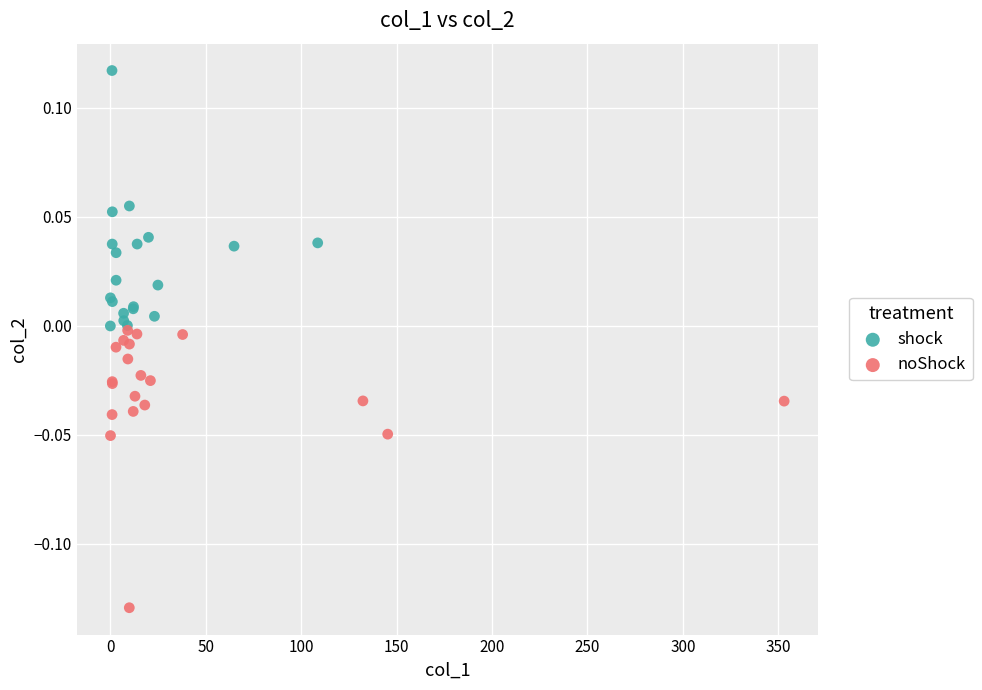

What are all the series names shown in the legend?

shock, noShock